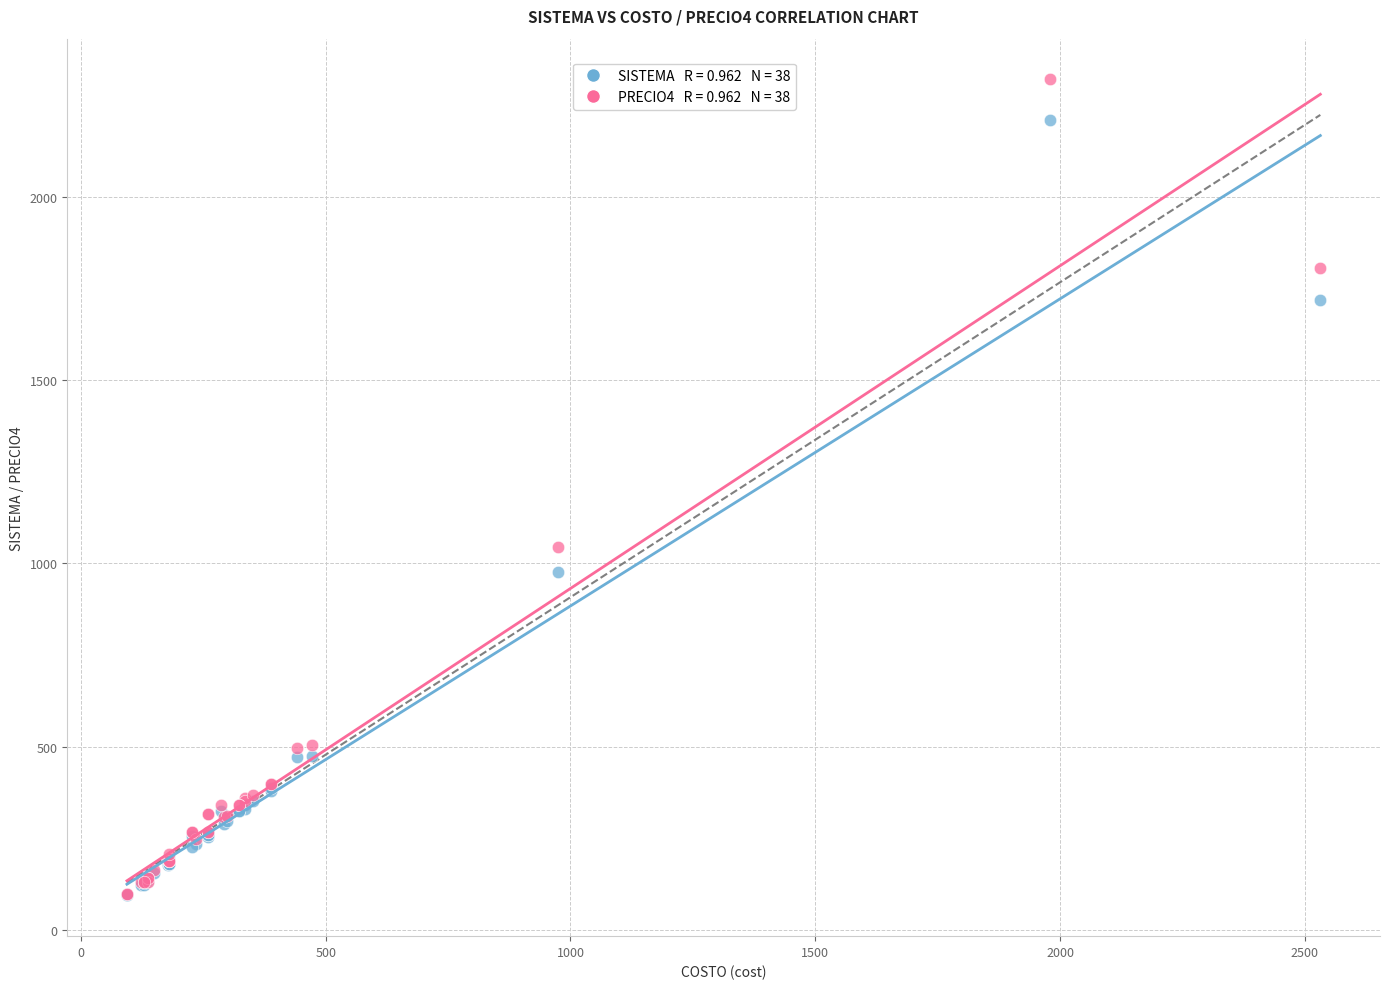

Across all series, what Y value is closest to 1207?

1044.8